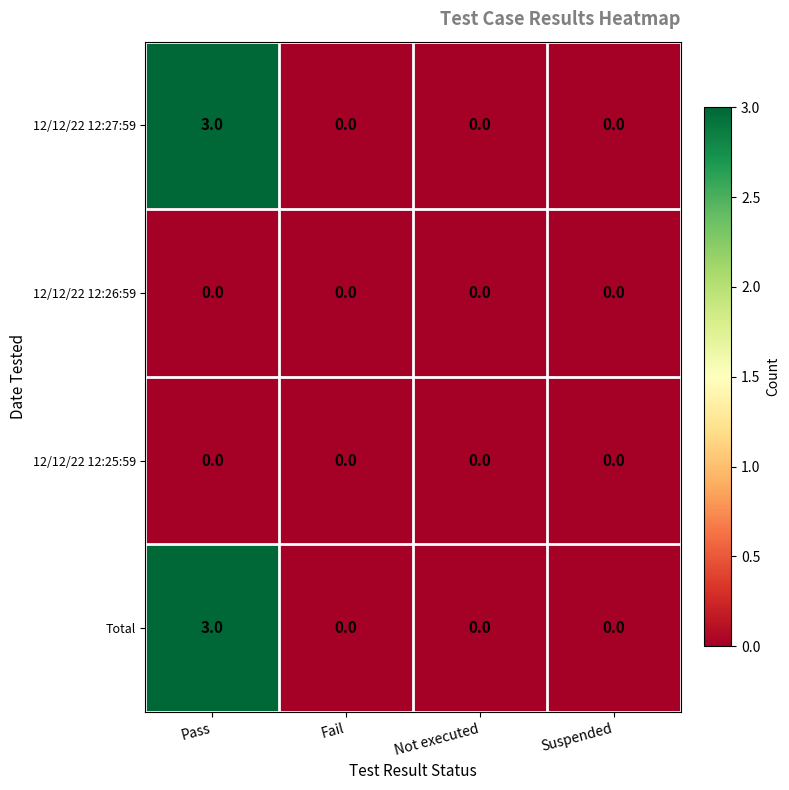

Is the value of 12/12/22 12:26:59 at Fail greater than the value of Total at Pass?

No